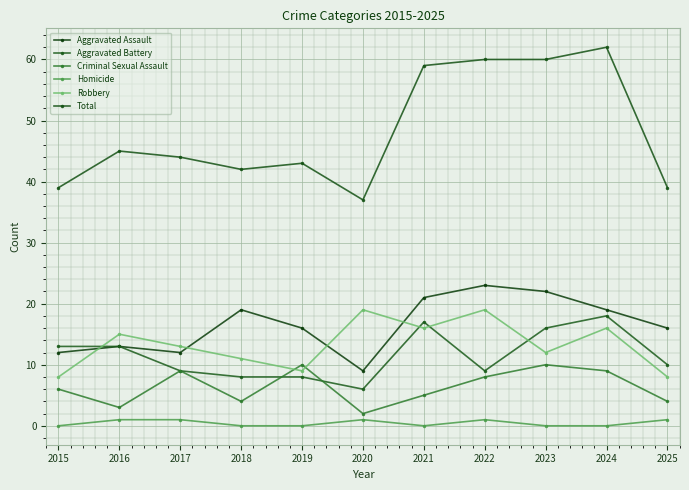

Which series changed the most between 2016 and 2019?

Criminal Sexual Assault